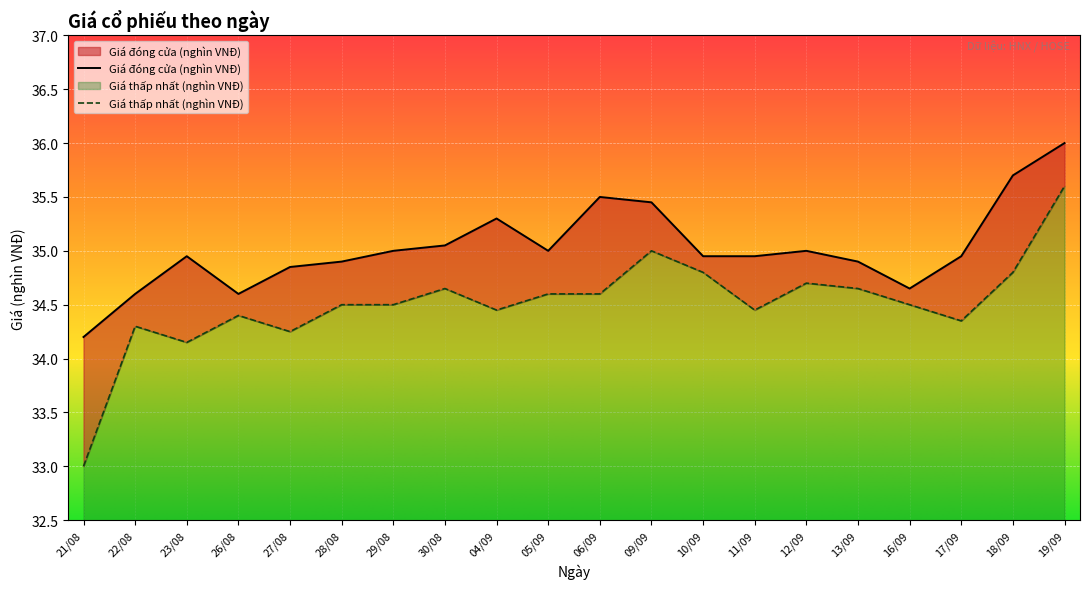

At which category is the sum across all series the highest?

19/09